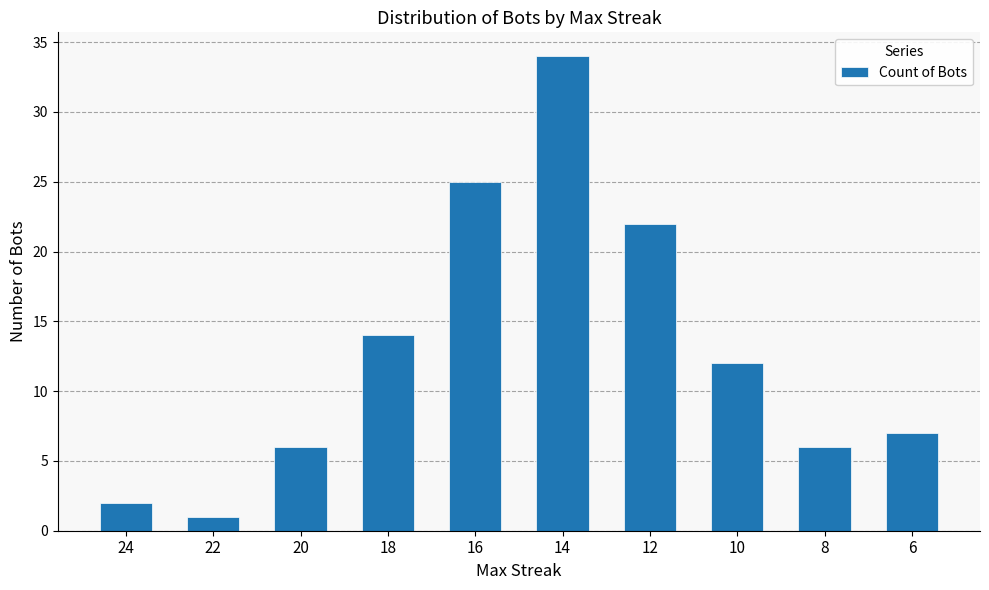

Read the value at 18.

14